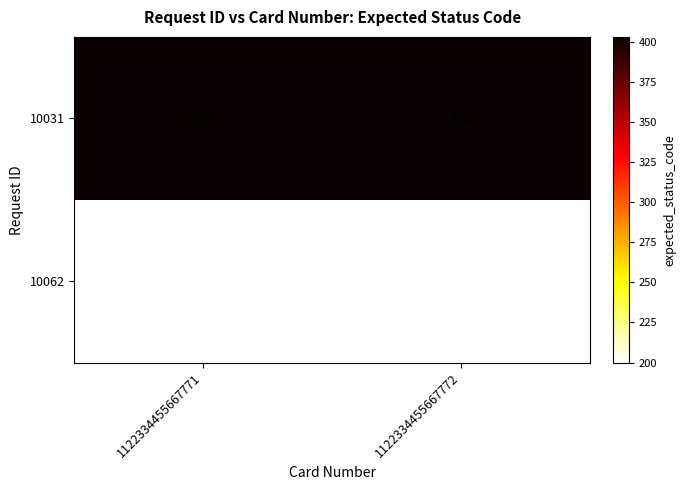

Is it true that 10062 equals 341 at 1122334455667771?

False